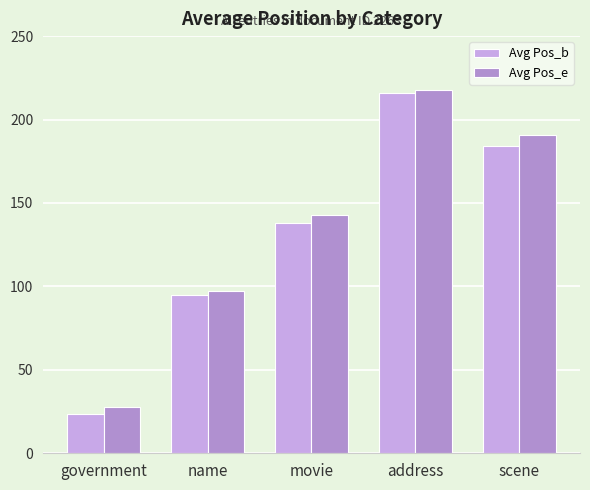

How many series are shown in this chart?

2